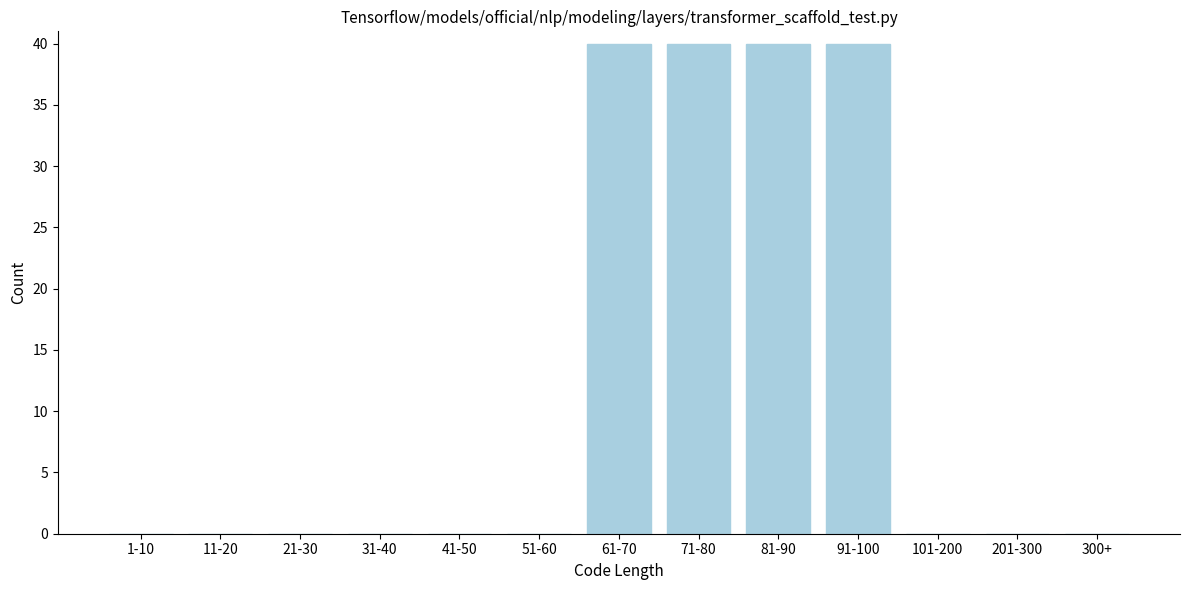

Reading left to right, extract all data points from this chart.

1-10=0	11-20=0	21-30=0	31-40=0	41-50=0	51-60=0	61-70=40	71-80=40	81-90=40	91-100=40	101-200=0	201-300=0	300+=0